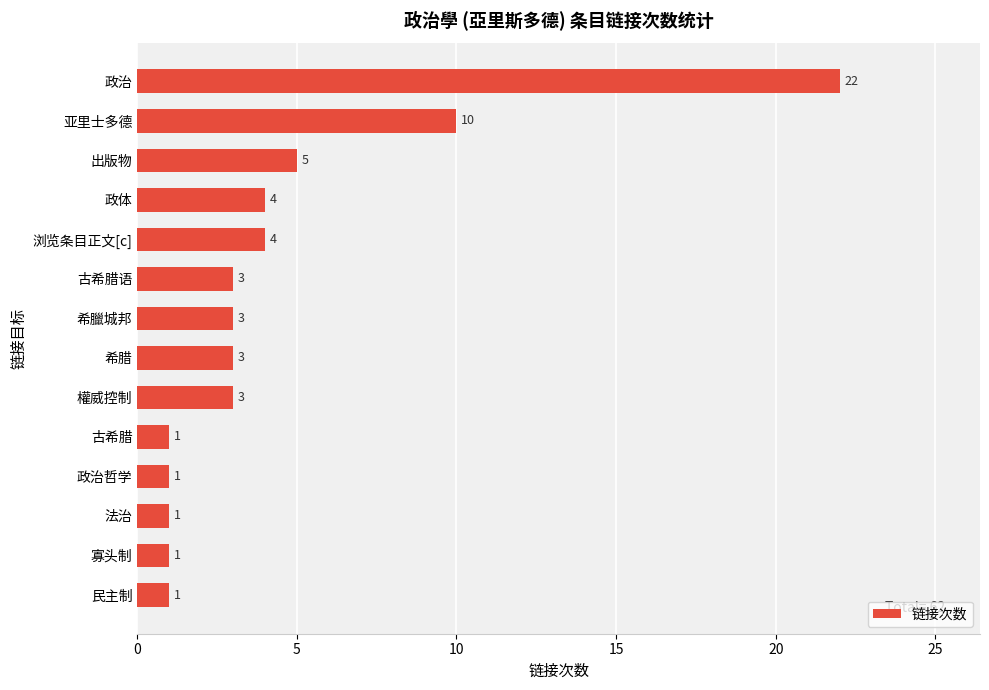

The chart shows a value of 1 at 古希腊. True or false?

True